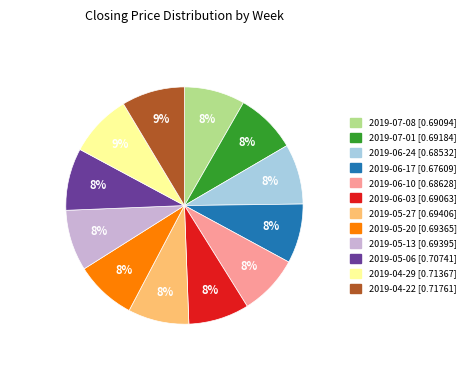

How many slices are in this pie chart?

12